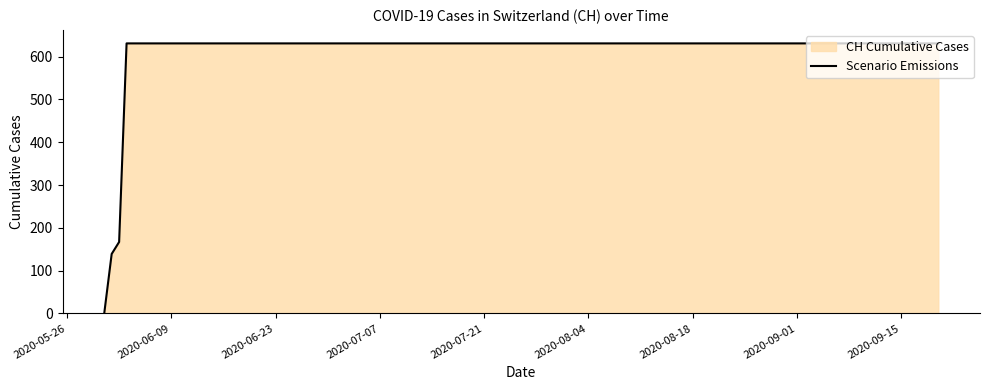

Reading left to right, list all the values displayed in this chart.

0	139	167	631	631	631	631	631	631	631	631	631	631	631	631	631	631	631	631	631